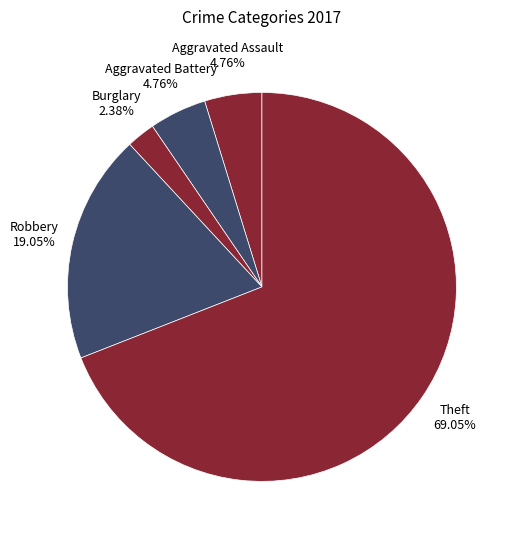

Do Aggravated Battery and Theft together represent more than half of the pie?

Yes